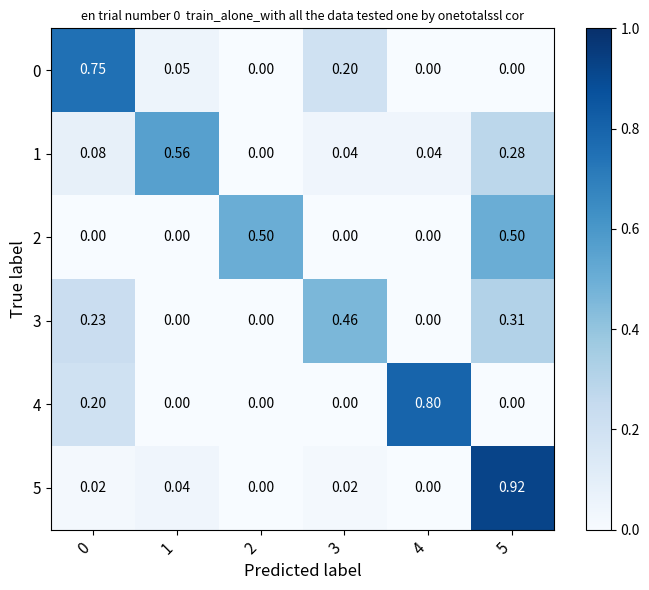

Reading left to right, what are all the values shown in this chart?

0: 0=0.8	1=0.1	2=0.0	3=0.2	4=0.0	5=0.0
1: 0=0.1	1=0.6	2=0.0	3=0.0	4=0.0	5=0.3
2: 0=0.0	1=0.0	2=0.5	3=0.0	4=0.0	5=0.5
3: 0=0.2	1=0.0	2=0.0	3=0.5	4=0.0	5=0.3
4: 0=0.2	1=0.0	2=0.0	3=0.0	4=0.8	5=0.0
5: 0=0.0	1=0.0	2=0.0	3=0.0	4=0.0	5=0.9